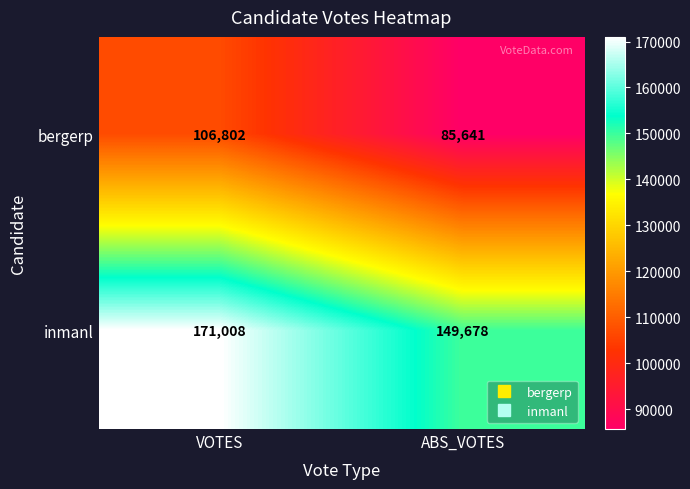

What is the sum of the bergerp values at VOTES and ABS_VOTES?

192443